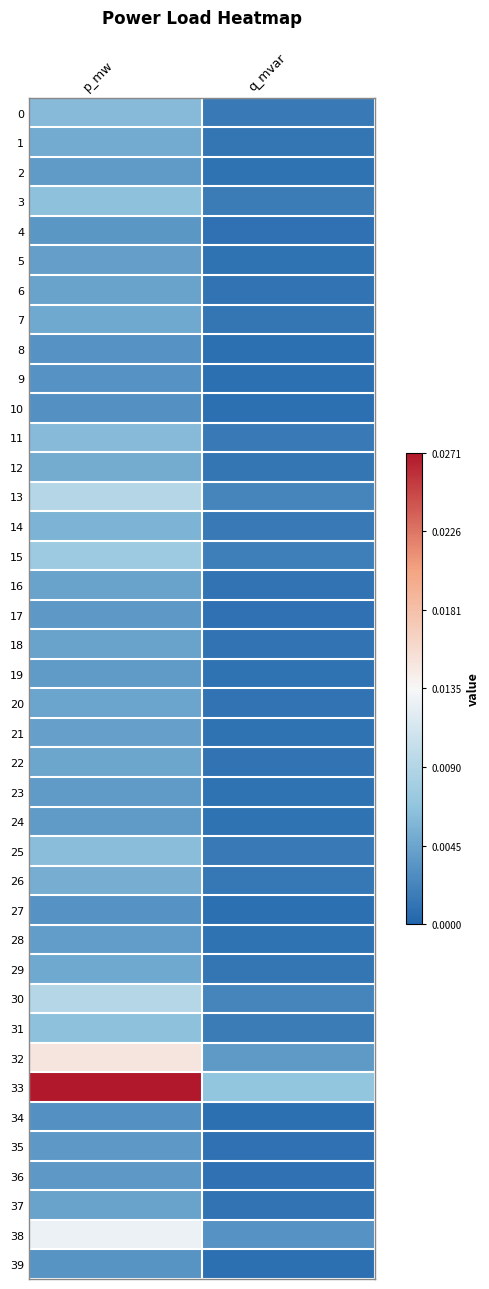

Between p_mw and q_mvar, which is larger?

p_mw